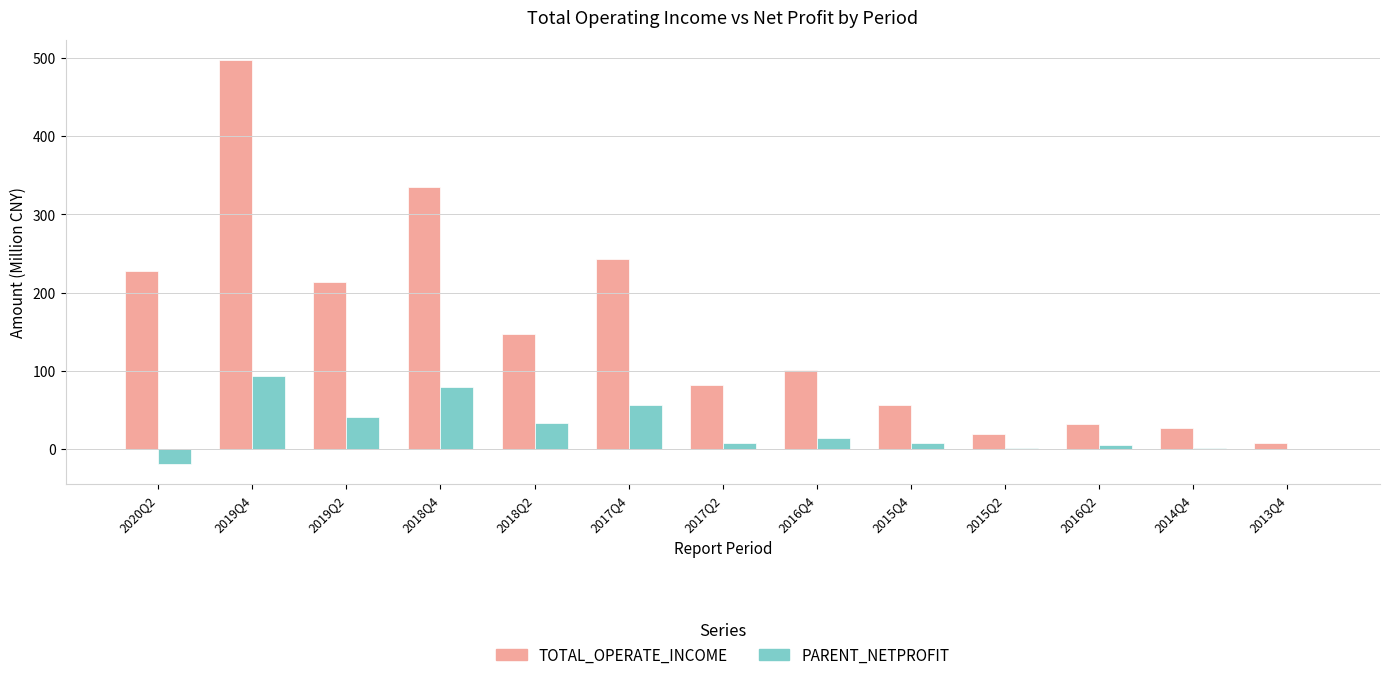

Which series changed the most between 2016Q4 and 2015Q2?

TOTAL_OPERATE_INCOME